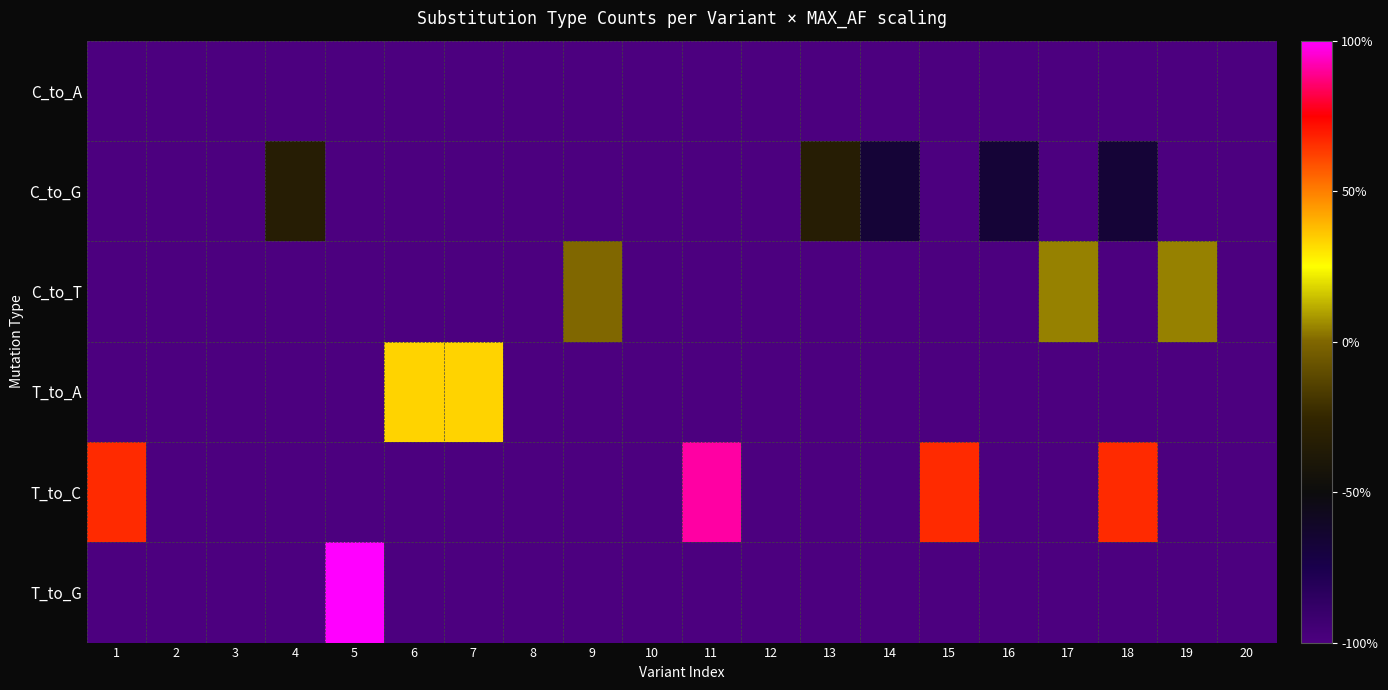

At which category does the chart reach its minimum across all series?

1